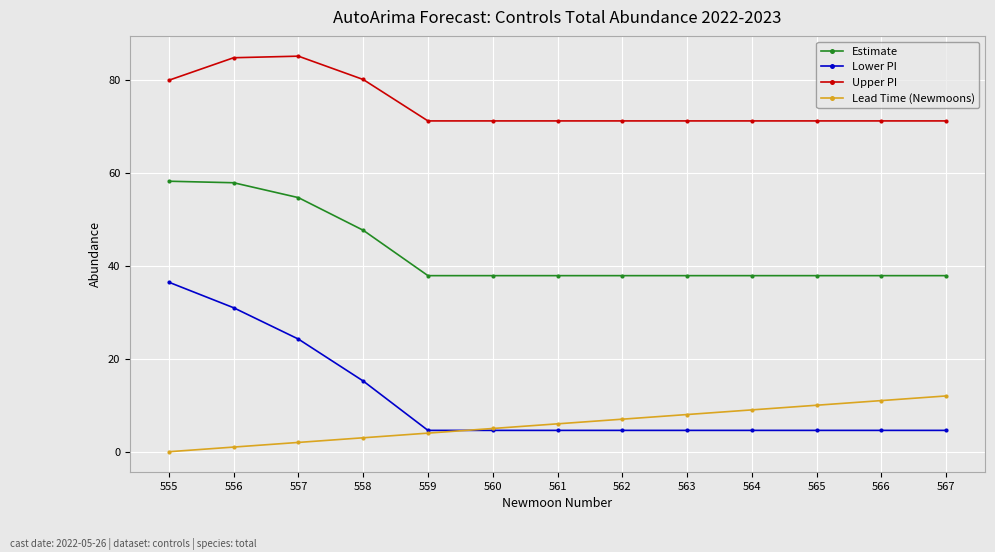

What is the greatest value displayed?

85.1